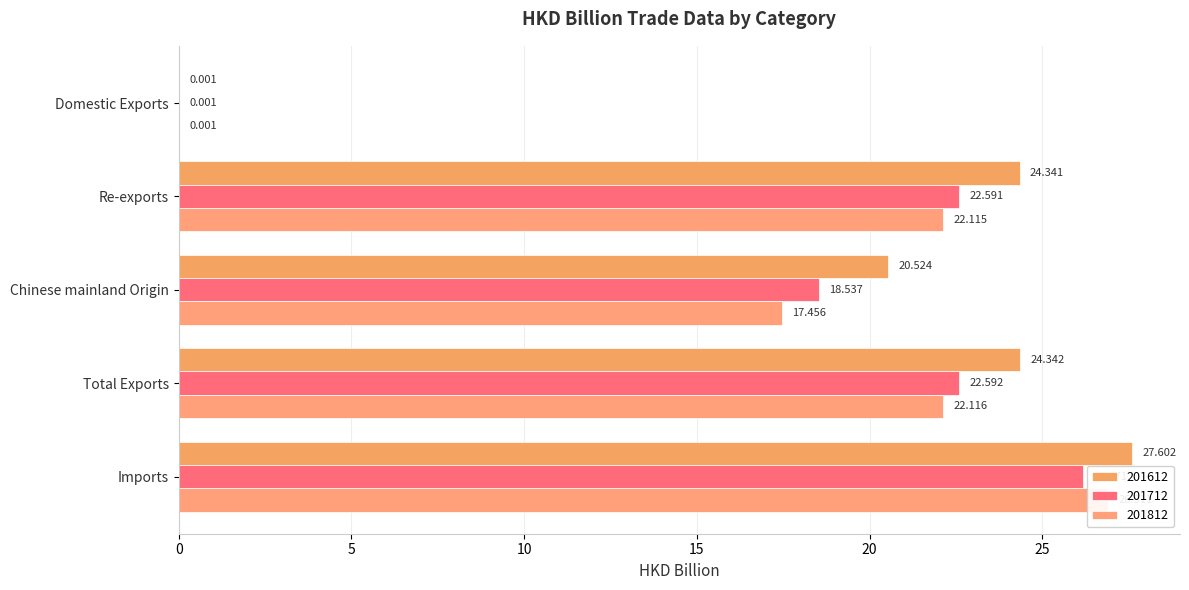

Is it true that 201712 equals 0.0 at Domestic Exports?

True